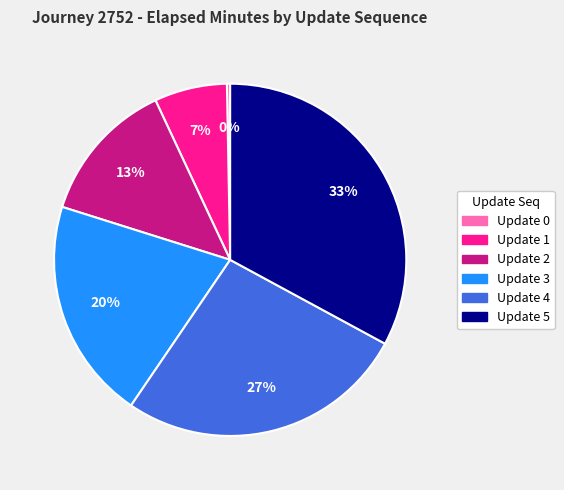

To the nearest percent, what is the difference between the largest and smallest slice percentages?

33%